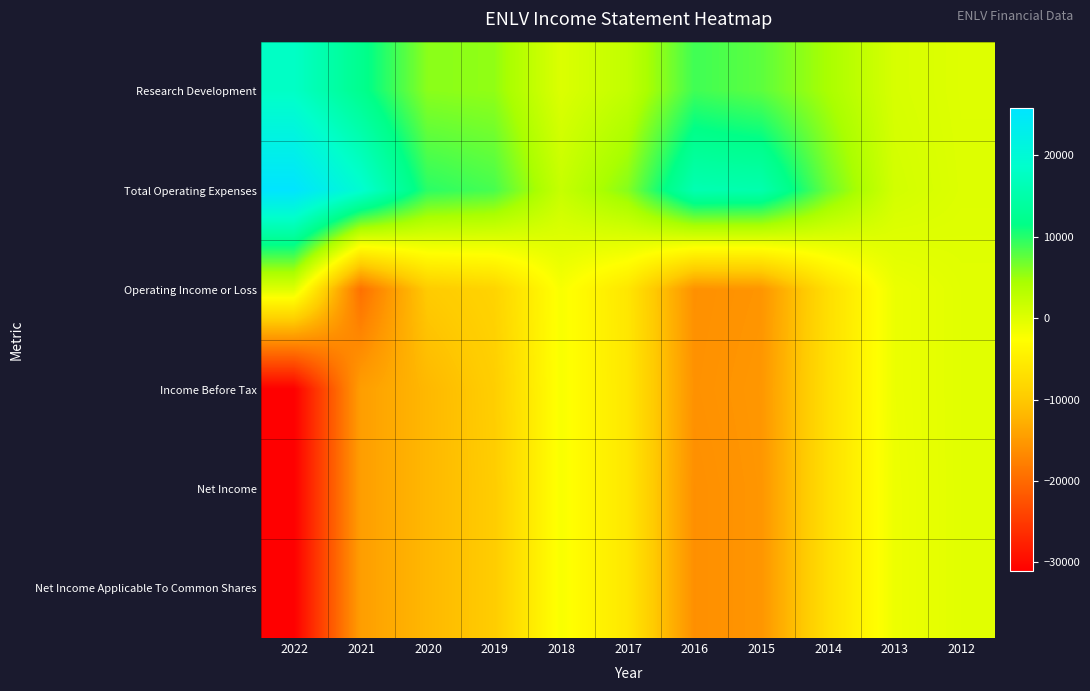

Reading right to left, transcribe all the data shown in this chart.

Research Development: 2012=100	2013=700	2014=4400	2015=7700	2016=8900	2017=2500	2018=300	2019=5500	2020=5800	2021=12300	2022=18000
Total Operating Expenses: 2012=200	2013=1100	2014=7100	2015=15500	2016=15900	2017=6000	2018=2100	2019=8600	2020=9800	2021=19300	2022=25800
Operating Income or Loss: 2012=-200	2013=-1100	2014=-7100	2015=-15500	2016=-15900	2017=-6000	2018=-2100	2019=-8600	2020=-9800	2021=-19300	2022=0
Income Before Tax: 2012=-200	2013=-1100	2014=-7000	2015=-15300	2016=-15800	2017=-5900	2018=-2100	2019=-9400	2020=-11800	2021=-14500	2022=-31100
Net Income: 2012=-200	2013=-1200	2014=-7000	2015=-15400	2016=-16000	2017=-5900	2018=-2100	2019=-9600	2020=-11800	2021=-14500	2022=-31100
Net Income Applicable To Common Shares: 2012=-200	2013=-1200	2014=-7000	2015=-15400	2016=-16000	2017=-5900	2018=-2100	2019=-9600	2020=-11800	2021=-14500	2022=-31100